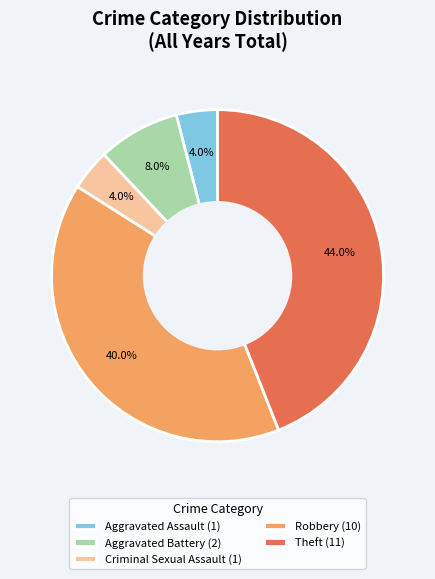

Which category has the biggest portion of the pie?

Theft